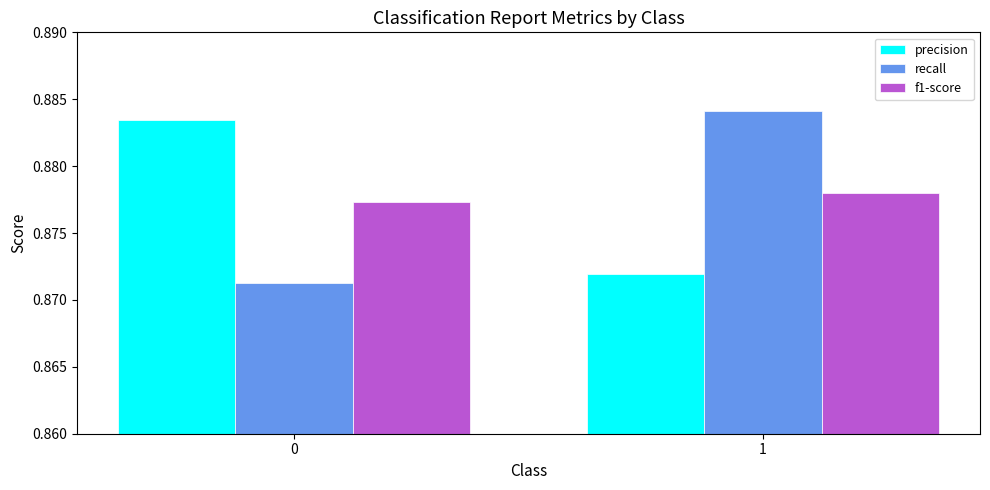

Are the bars grouped side by side (vs. stacked)?

Yes